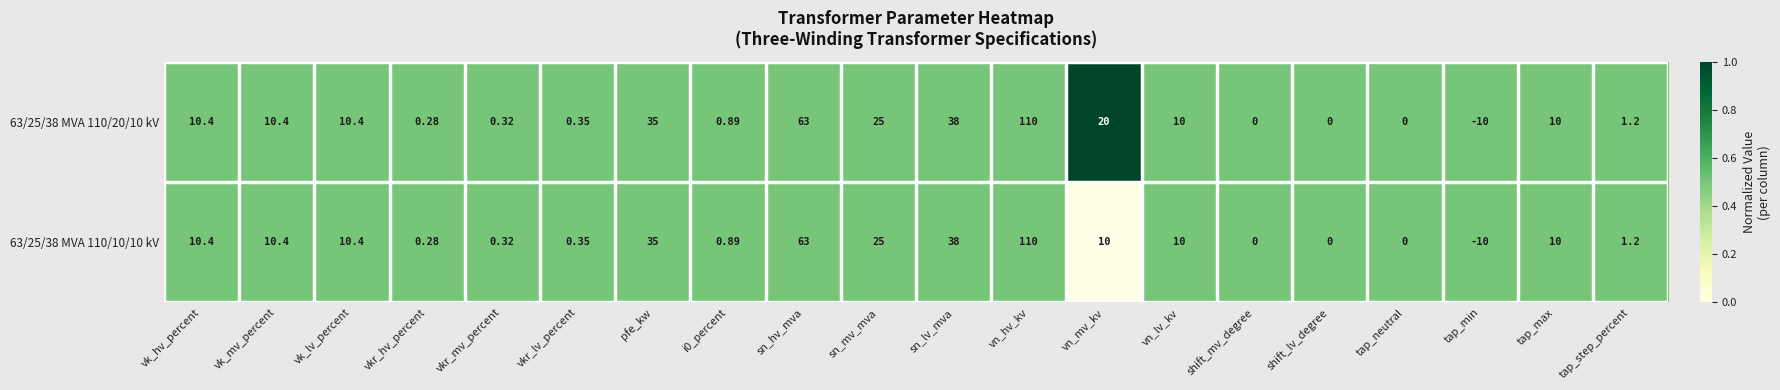

At which label does 63/25/38 MVA 110/10/10 kV reach its minimum?

tap_min